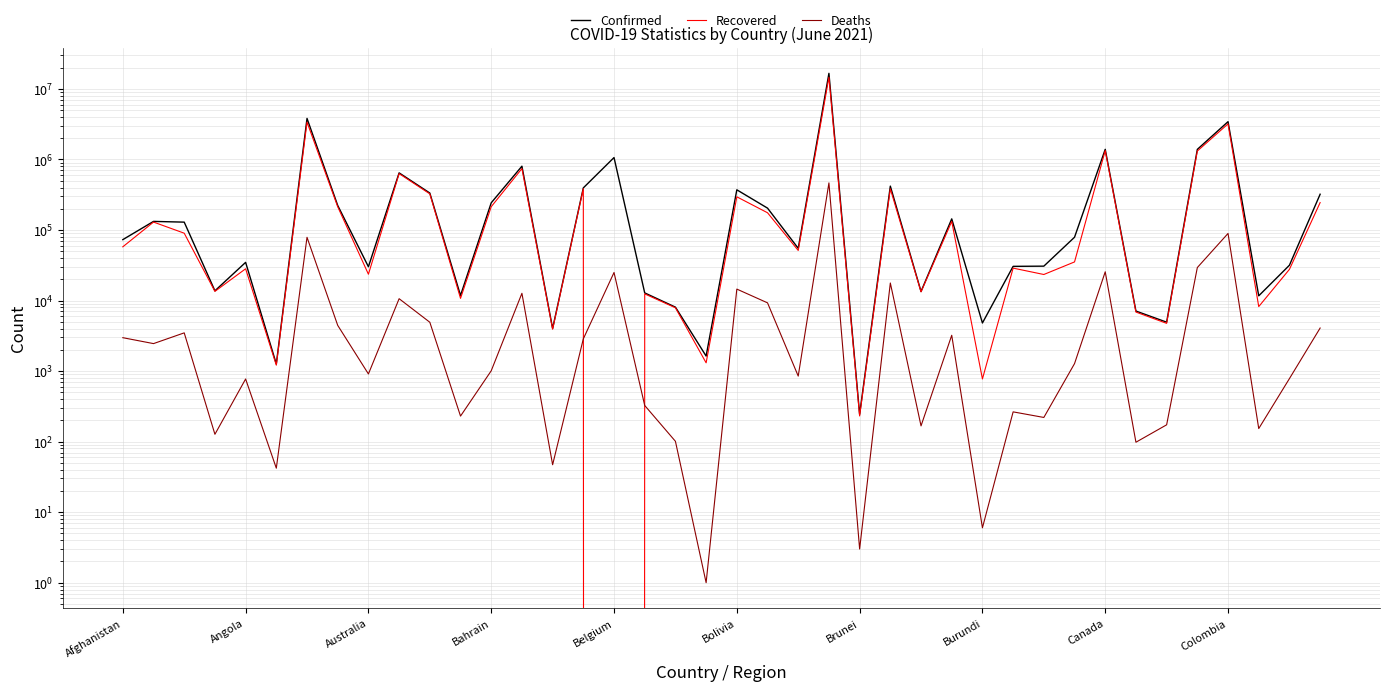

What position from the right is 11?

29